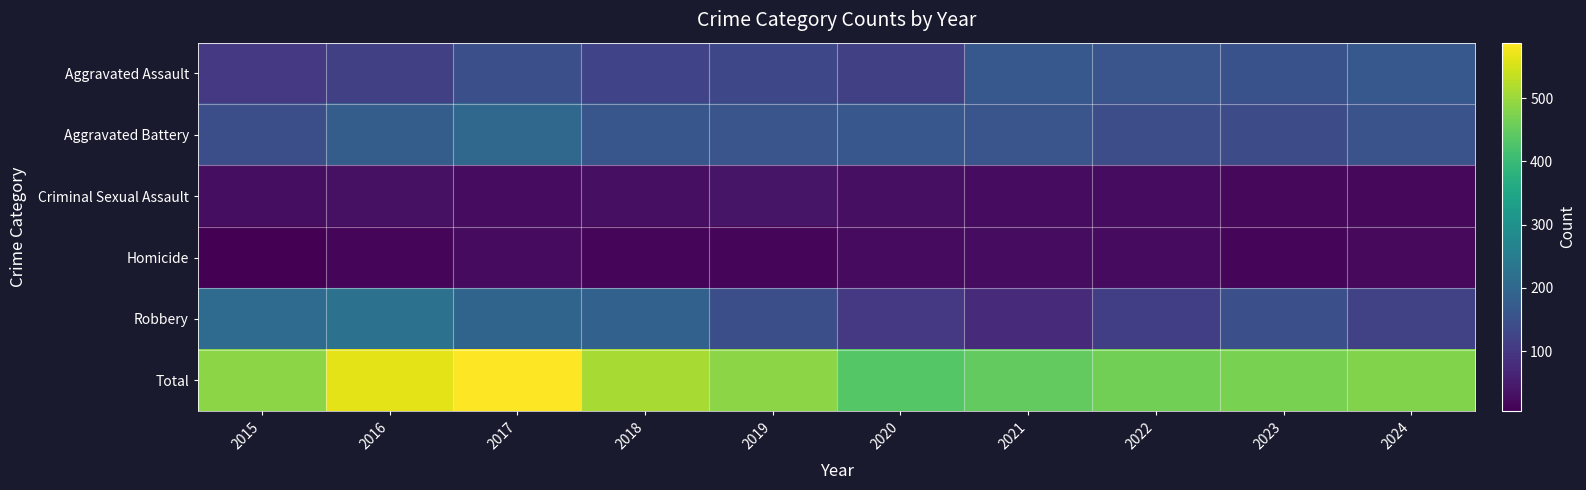

What is the smallest value displayed?

5